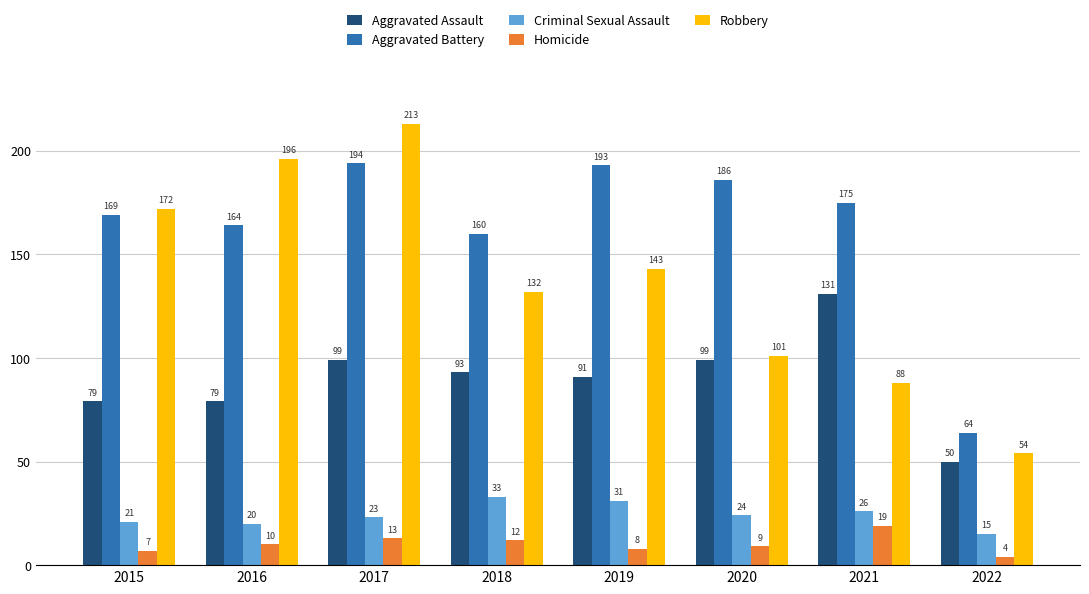

At which label is Homicide closest to 11?

2016